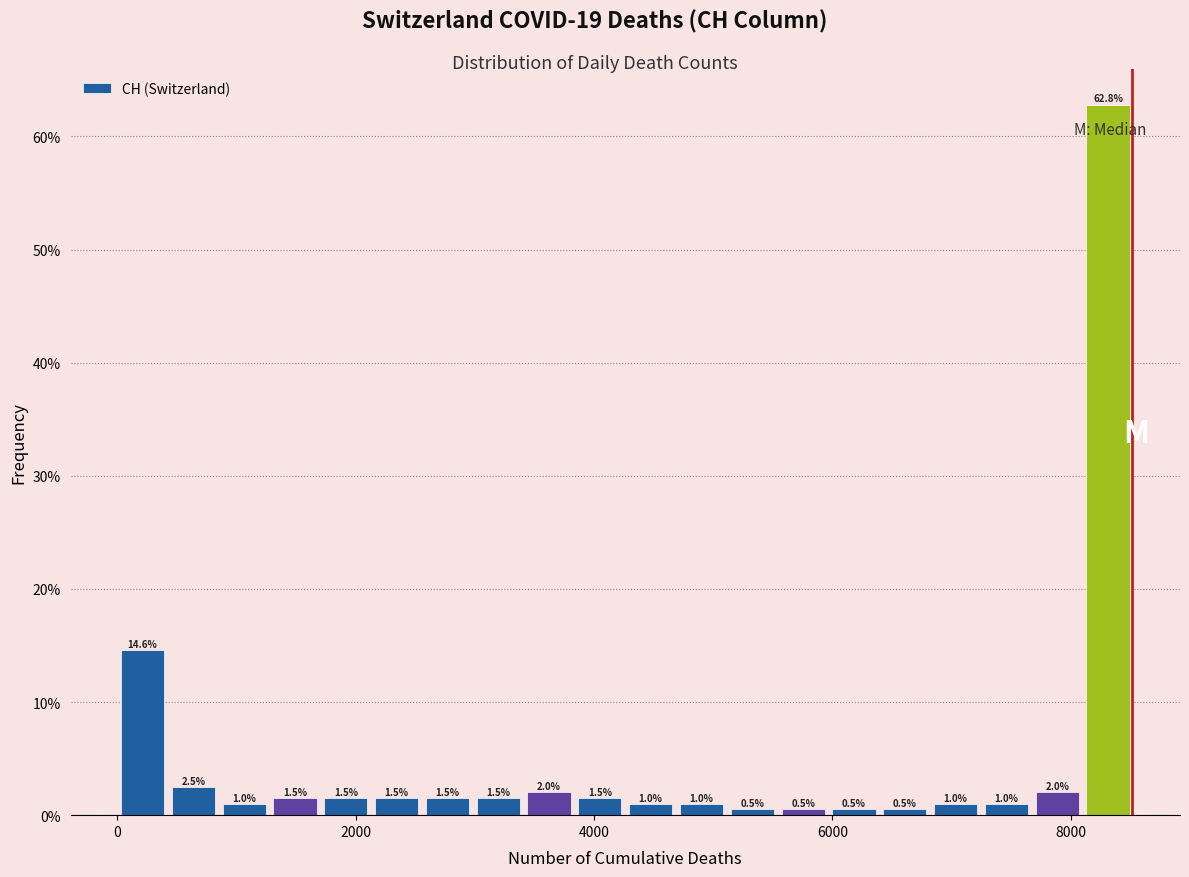

Read against the x-axis, roughly where is the centre of the tallest bar?

8400